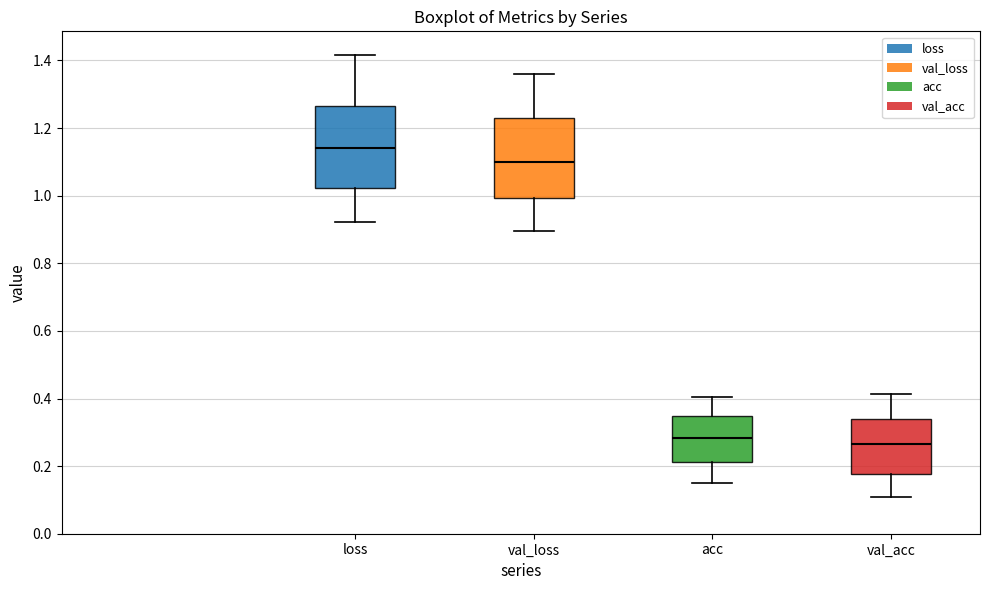

Which box's median line is the lowest?

val_acc